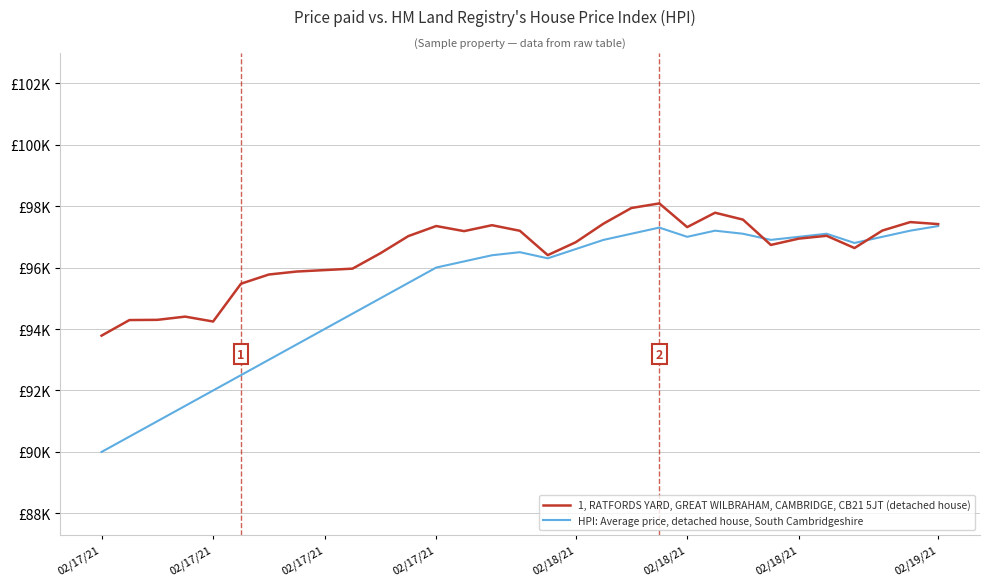

True or false: 1, RATFORDS YARD, GREAT WILBRAHAM, CAMBRIDGE, CB21 5JT (detached house) has more than 2 interior local peaks.

True